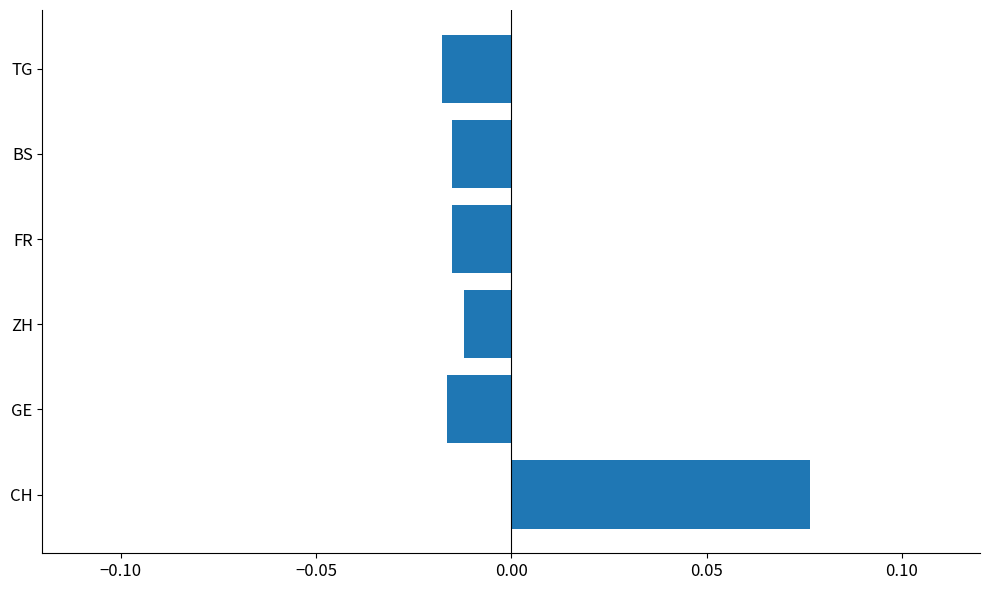

Which label corresponds to the largest value in the chart?

CH